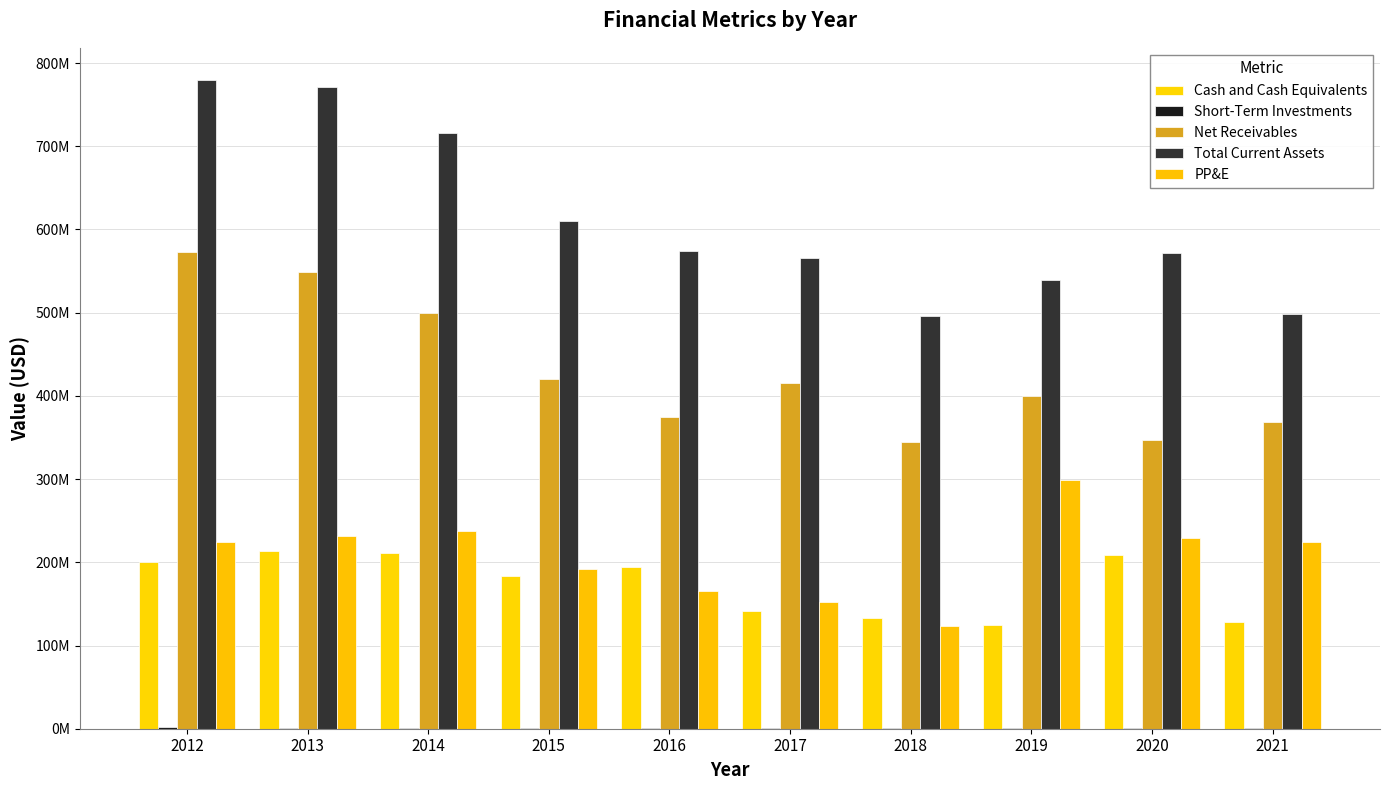

Are the bars grouped side by side (vs. stacked)?

Yes